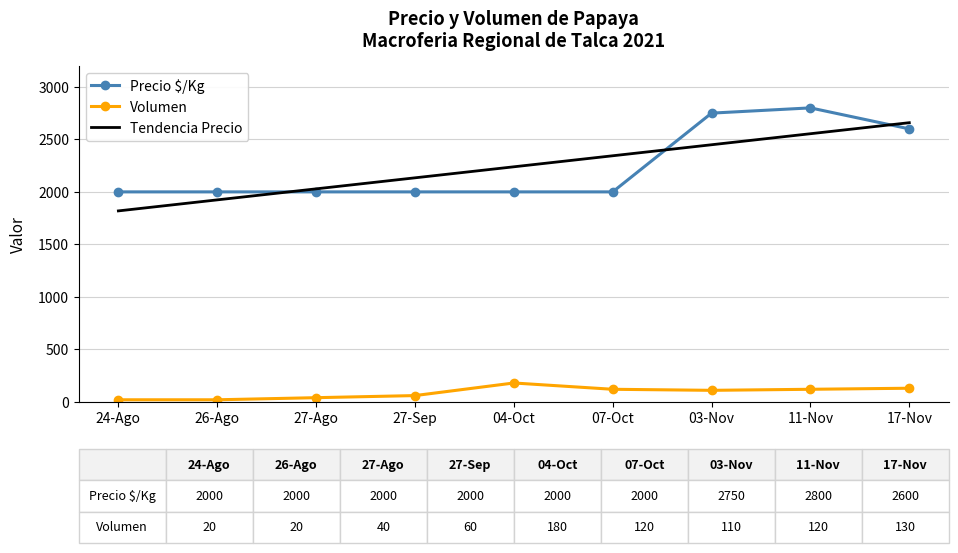

Count the Precio $/Kg values in the range 2000 to 2600.

7